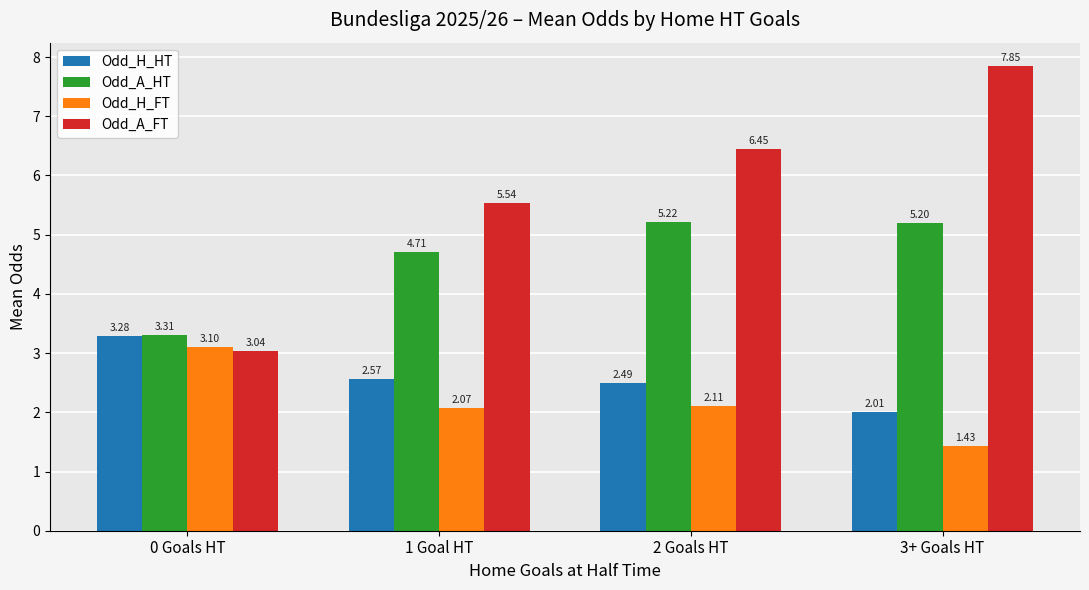

List the labels in order of Odd_A_FT value, largest first.

3+ Goals HT, 2 Goals HT, 1 Goal HT, 0 Goals HT